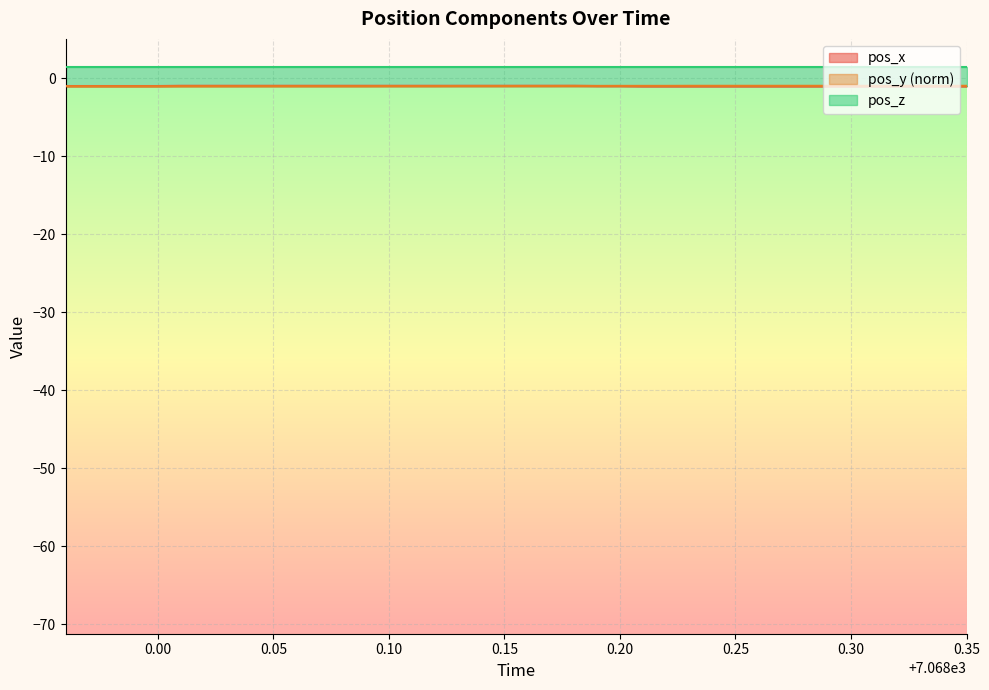

How many lines are shown in the chart?

3